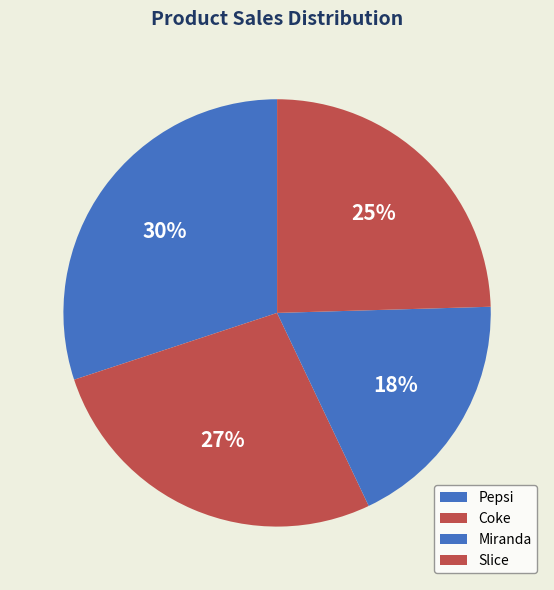

Which has a higher value, Pepsi or Slice?

Pepsi